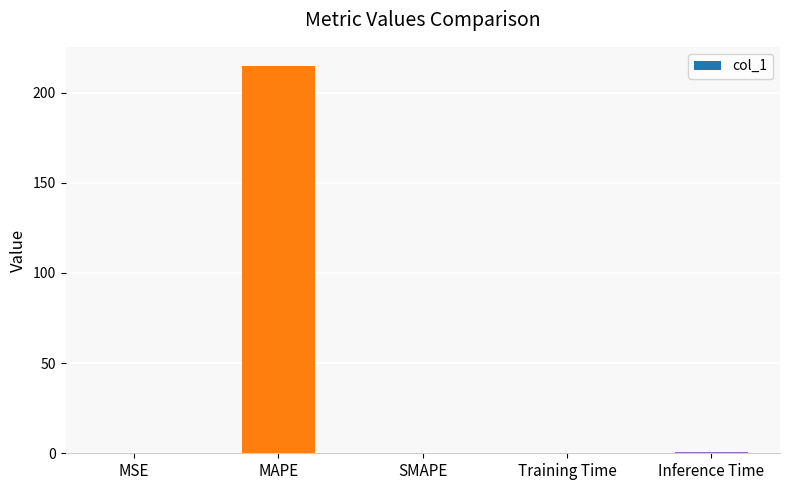

What is the approximate value at MAPE?

214.7